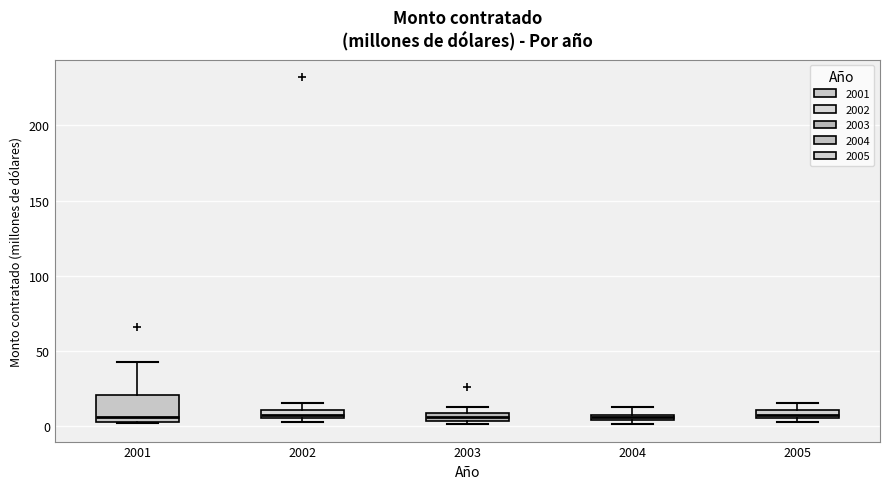

Where is the upper edge of the box at x = 2004 on the y-axis? The values are not printed on the chart, so give them approximately, as read against the axis.

10